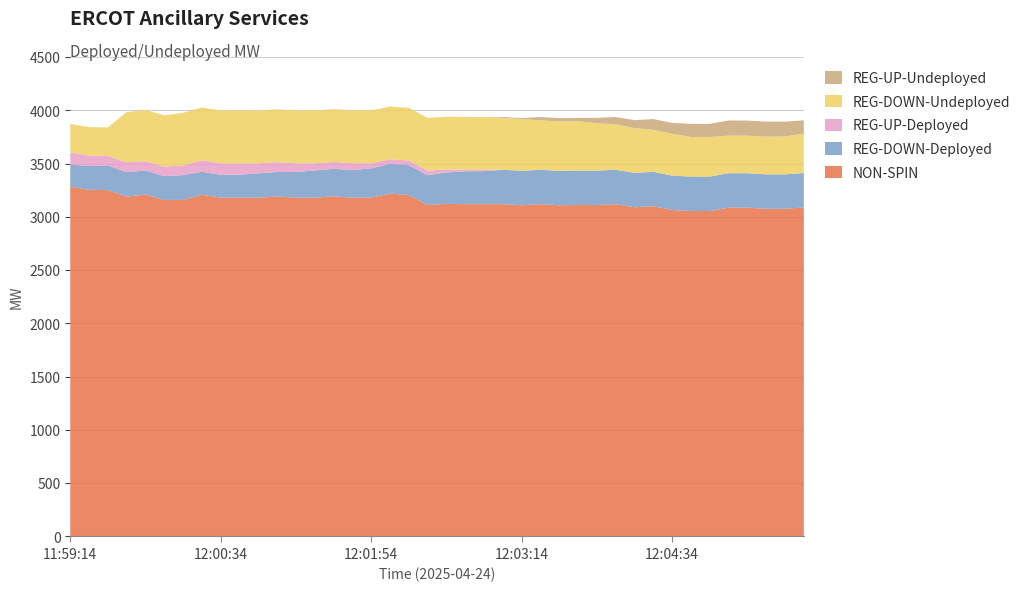

Reading left to right, transcribe all the data shown in this chart.

NON-SPIN: 3284	3255	3252	3191	3211	3160	3160	3209	3181	3181	3181	3192	3181	3181	3194	3181	3181	3219	3206	3112	3123	3120	3120	3120	3110	3120	3110	3112	3112	3120	3091	3101	3065	3056	3056	3088	3087	3077	3077	3089
REG-DOWN-Deployed: 209	223	232	230	225	223	233	215	215	216	229	230	242	255	258	259	276	279	280	280	295	309	310	323	323	323	323	323	323	323	323	323	323	323	323	323	323	323	323	323
REG-UP-Deployed: 113	99	90	93	87	90	90	109	108	107	94	93	81	68	65	65	47	44	44	43	28	15	13	0	0	0	0	0	0	0	0	0	0	0	0	0	0	0	0	0
REG-DOWN-Undeployed: 267	267	267	471	482	482	495	495	495	495	495	495	495	495	495	495	495	495	495	495	495	495	495	487	487	464	464	464	445	428	420	395	393	372	372	353	353	354	356	370
REG-UP-Undeployed: 0	0	0	0	0	0	0	0	0	0	0	0	0	0	0	0	0	0	0	0	0	0	0	8	8	31	31	31	50	67	75	100	102	123	123	142	142	141	139	125